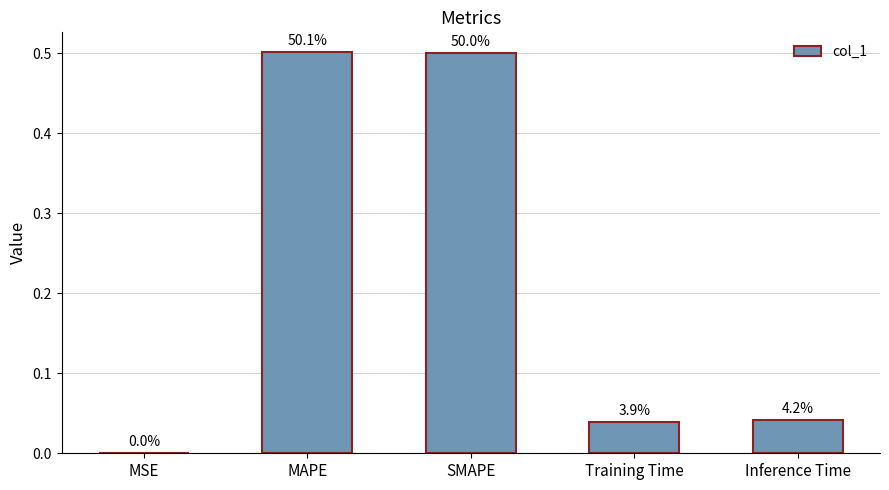

What position from the right is MAPE?

4